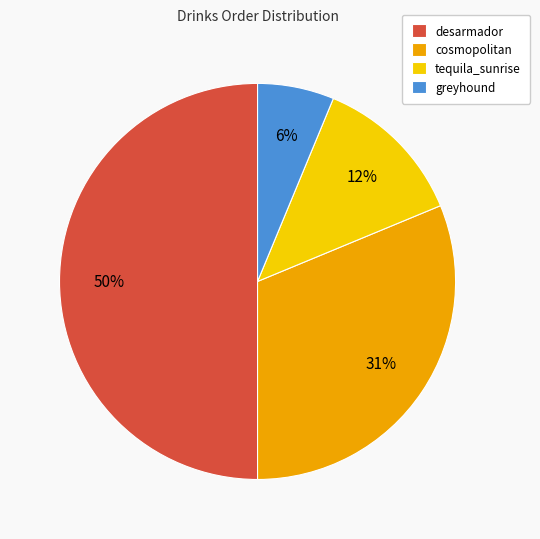

Count the number of slices in the pie.

4